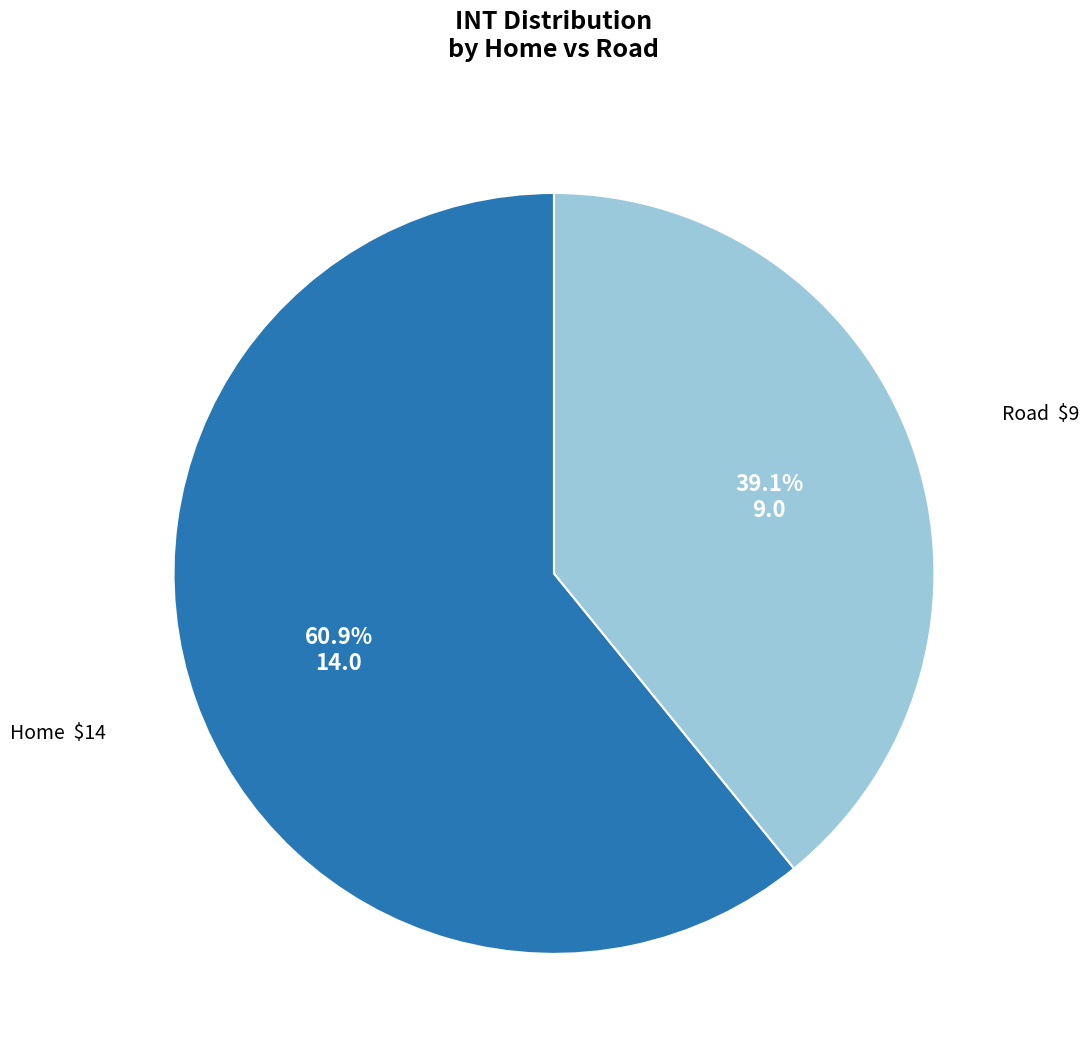

How many segments does this pie chart have?

2